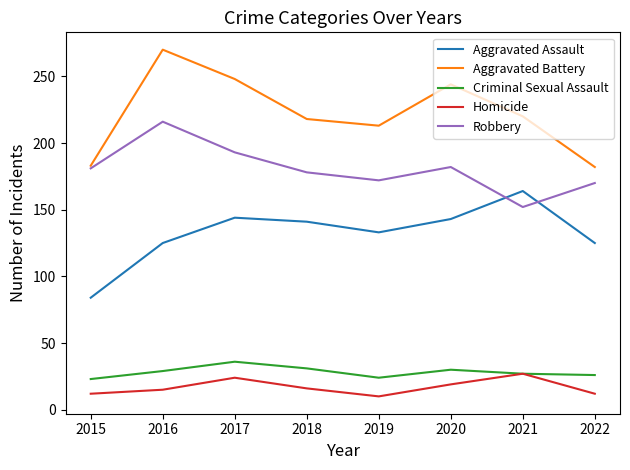

What is the highest value of the Homicide series?

27